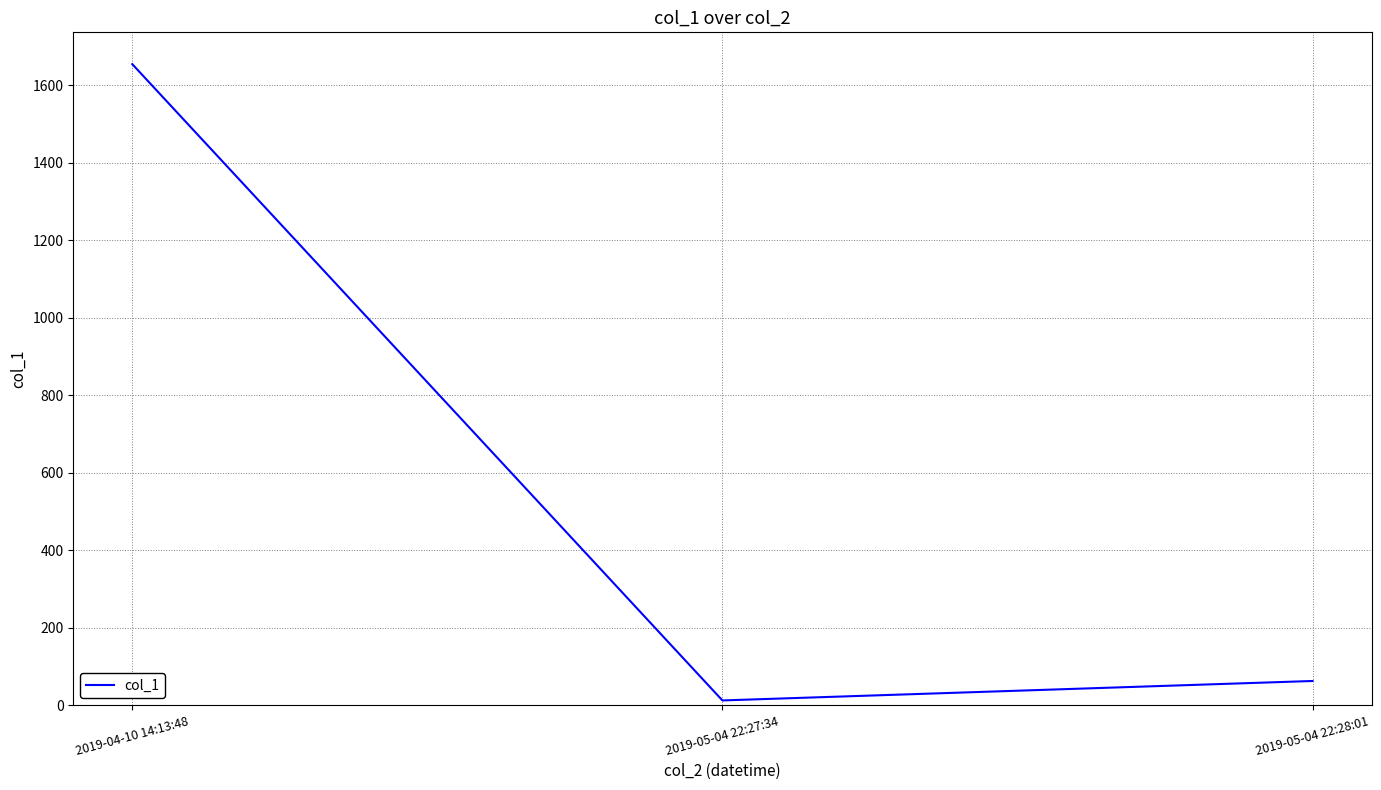

List the labels in order of value, smallest first.

2019-05-04 22:27:34, 2019-05-04 22:28:01, 2019-04-10 14:13:48